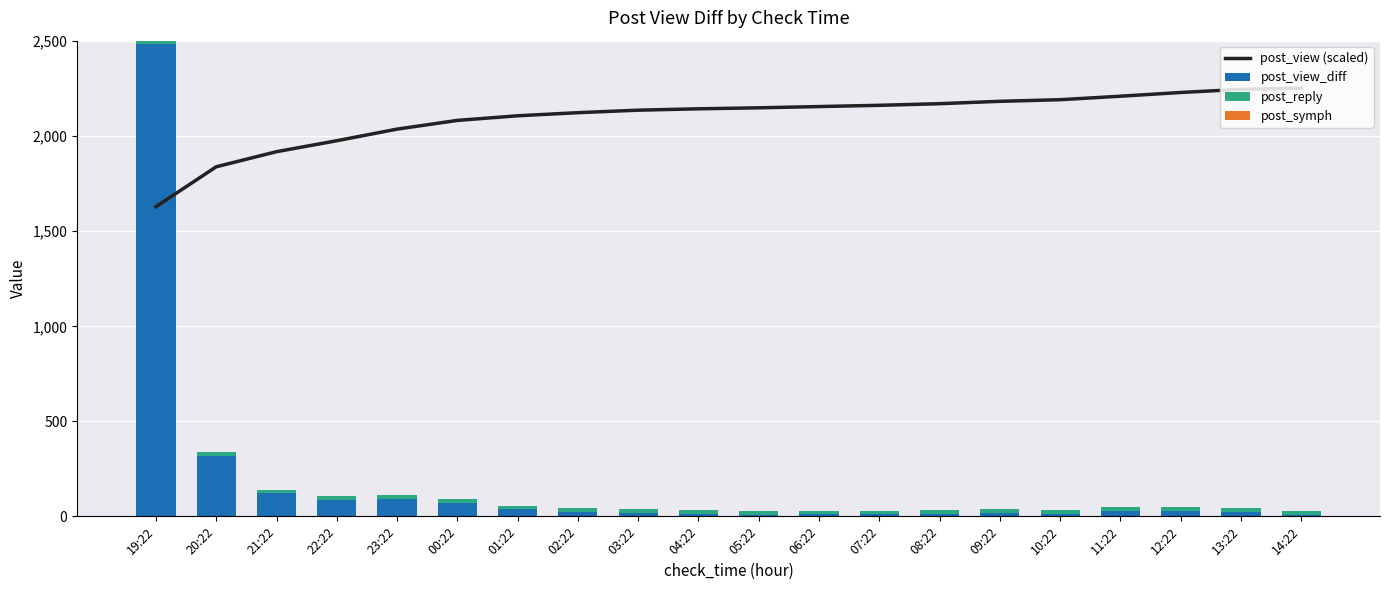

Which series has the largest total across all categories?

post_view (scaled)